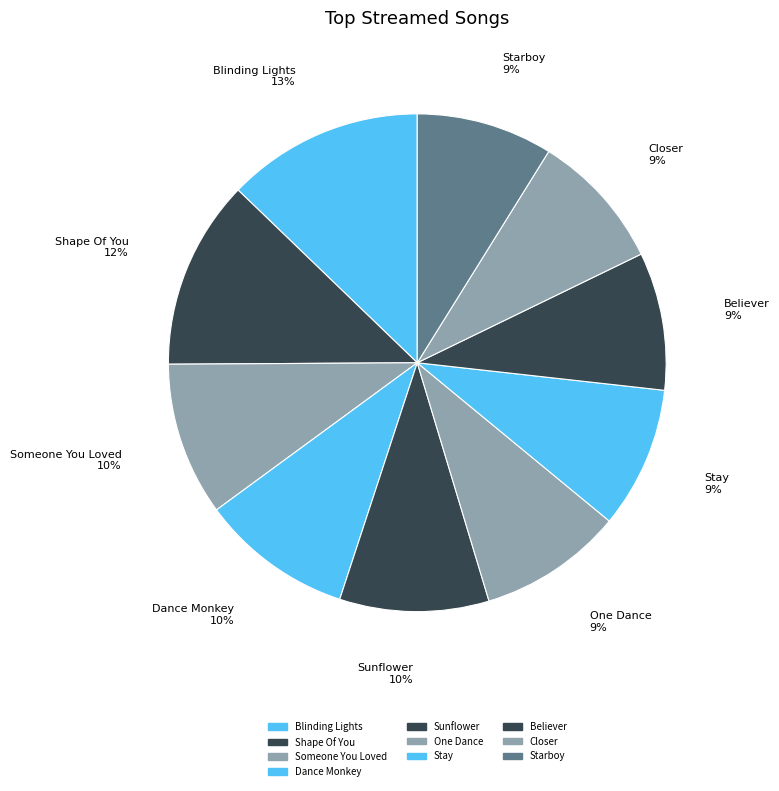

Which category has the biggest portion of the pie?

Blinding Lights